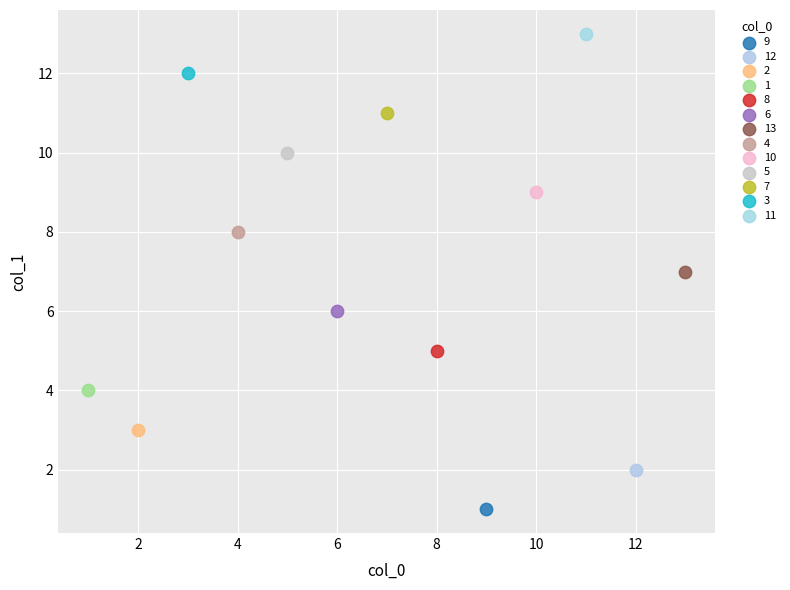

What are all the series names shown in the legend?

9, 12, 2, 1, 8, 6, 13, 4, 10, 5, 7, 3, 11